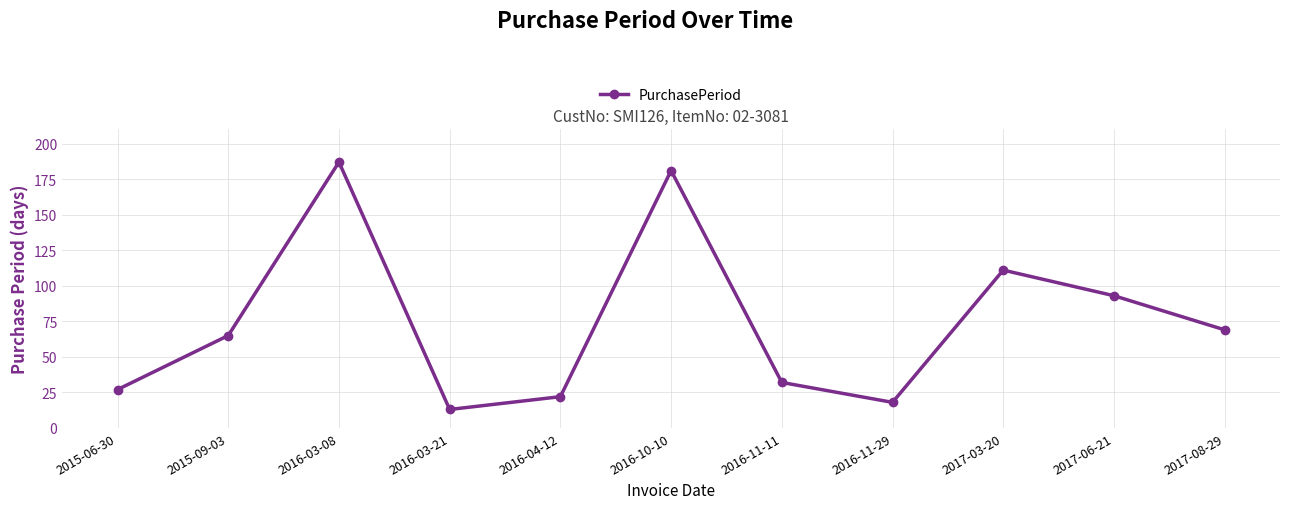

Count the number of data series in this chart.

1